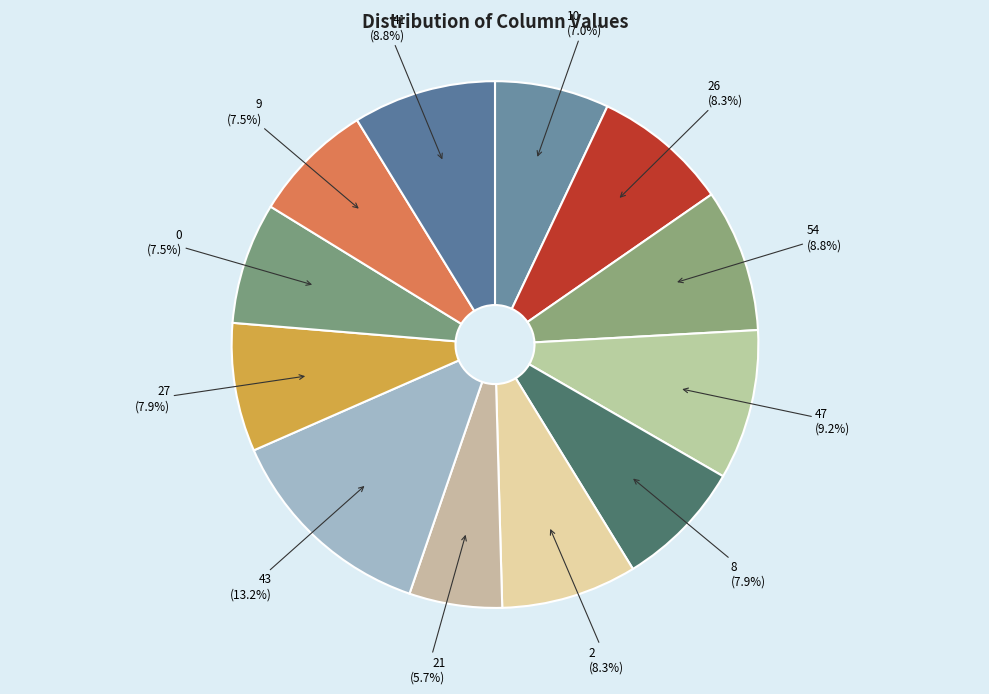

Approximately how many times larger is the value at 21 compared to 26?

0.7